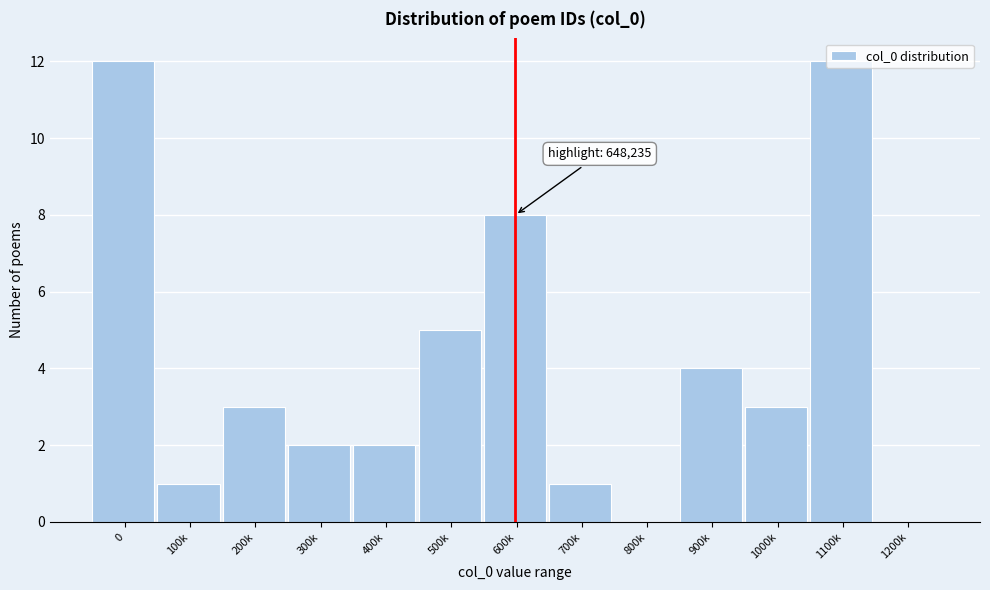

What is the sum of all values?

53